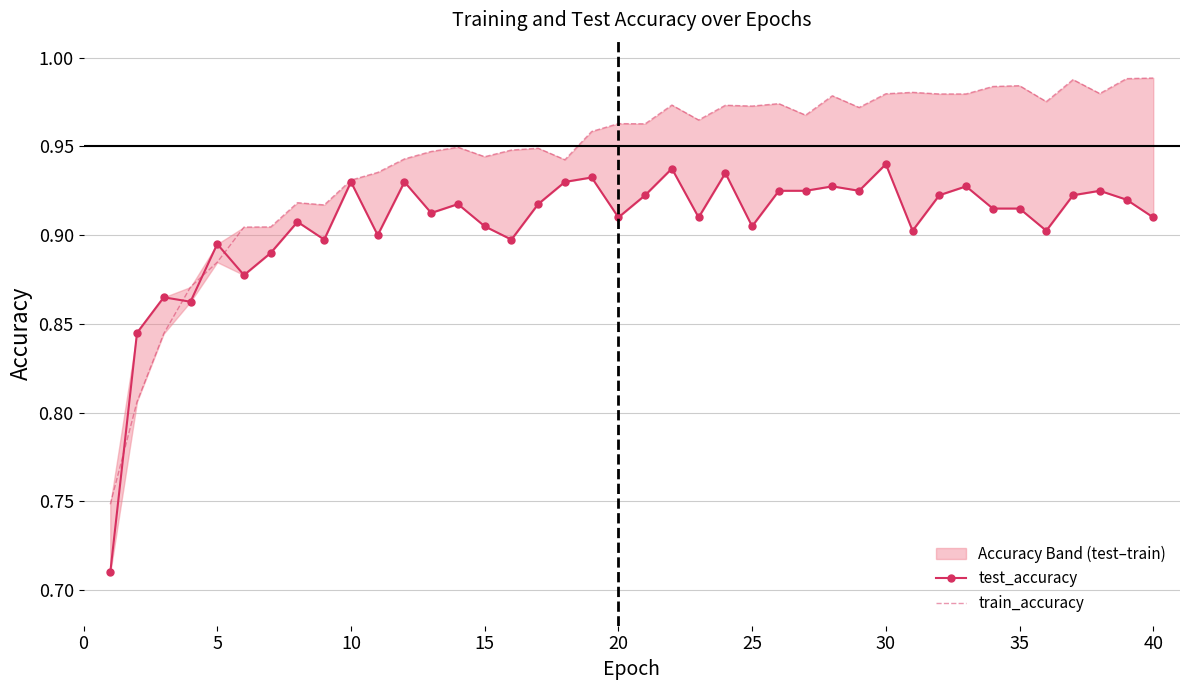

Is the value of test_accuracy at 35 greater than the value of train_accuracy at 24?

No